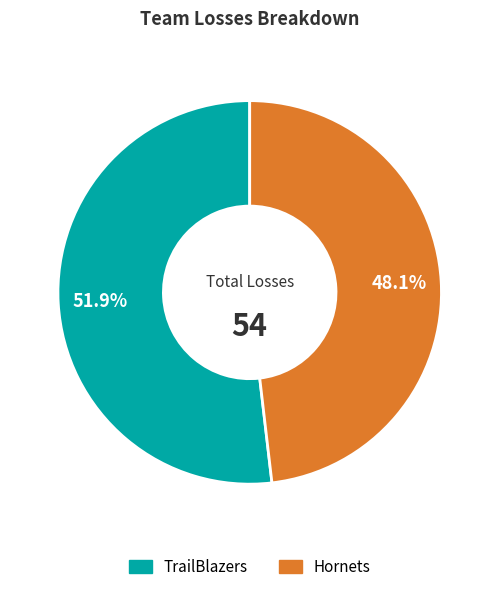

To the nearest percent, what percentage of the pie is TrailBlazers?

52%